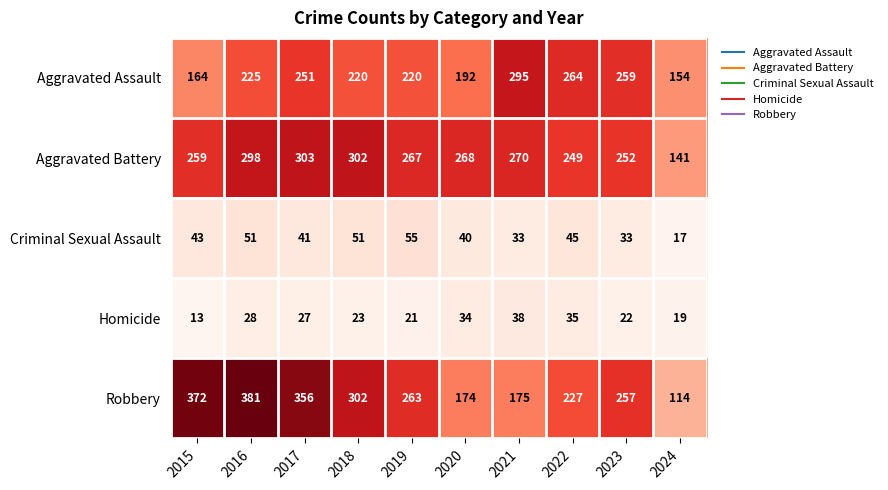

What is the greatest value displayed?

381